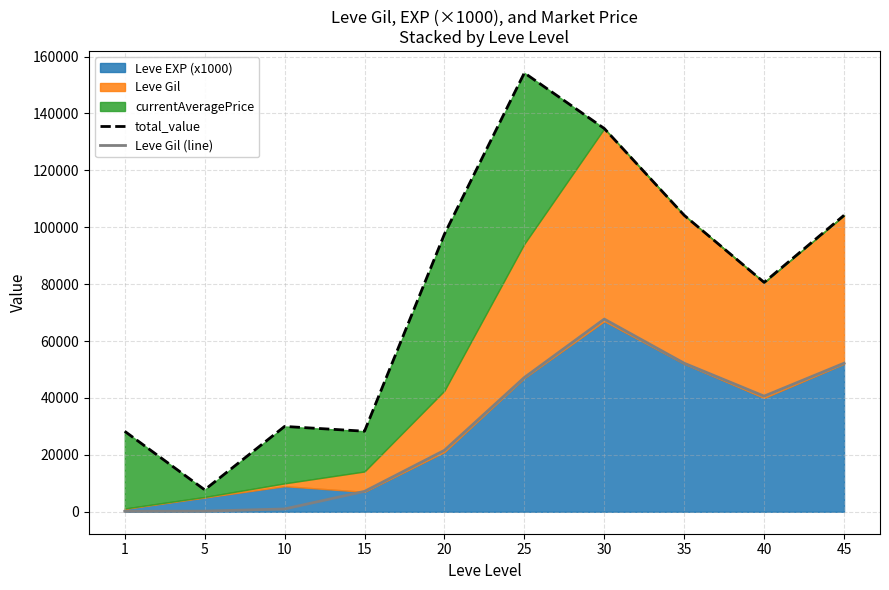

Which series has the widest spread of values?

total_value